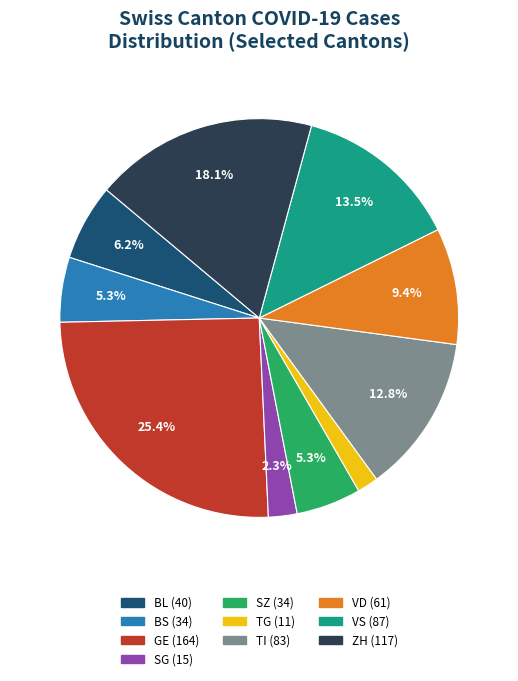

The BS slice represents 1% of the pie. True or false?

False